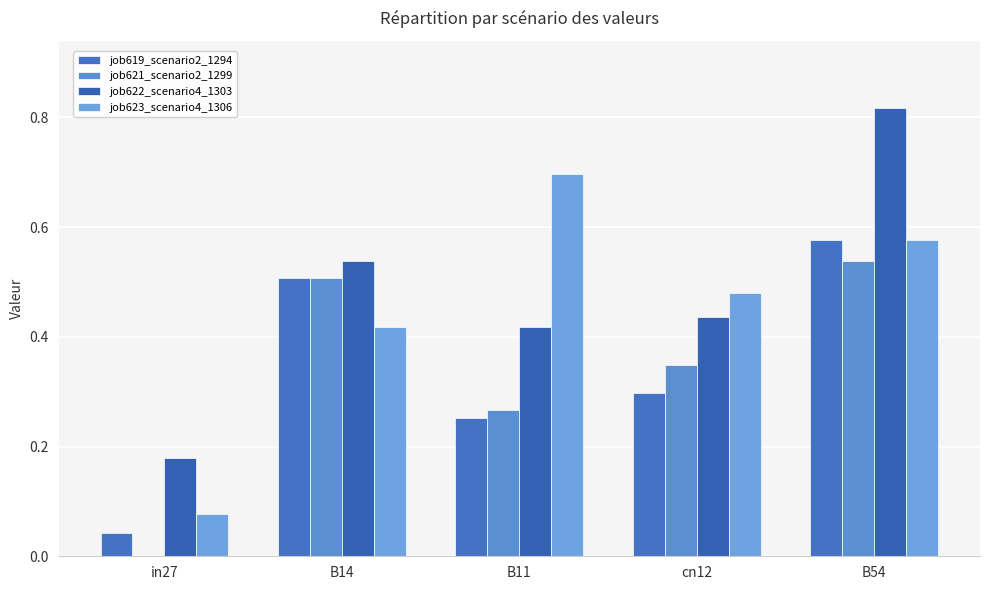

Which series changed the most between B14 and B54?

job622_scenario4_1303